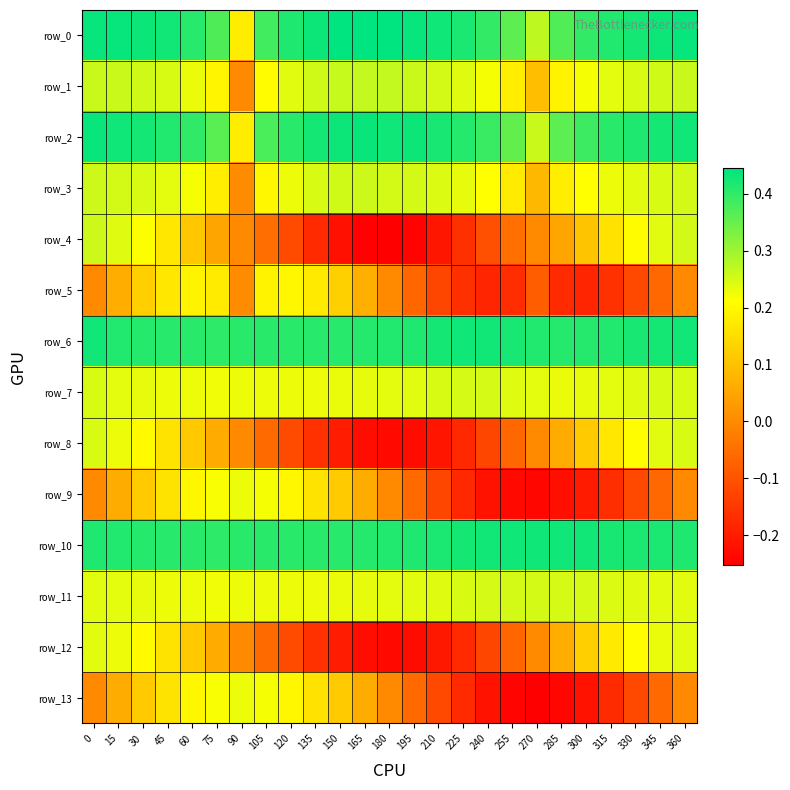

The row_5 series shows -0.2 at 225. True or false?

True